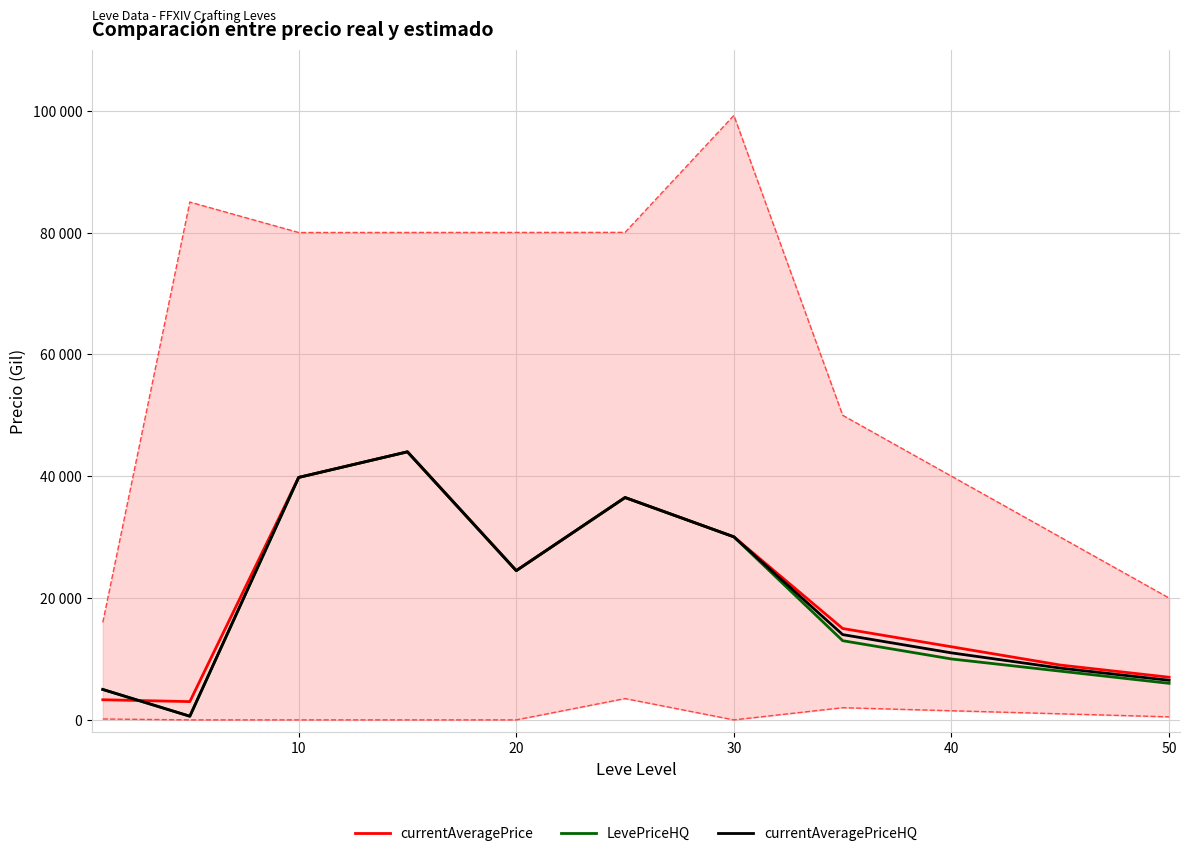

What is the sum of all currentAveragePrice values?

224161